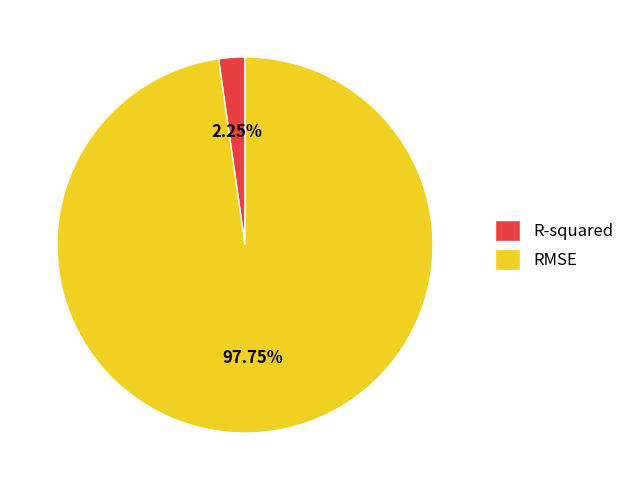

Which has a higher value, R-squared or RMSE?

RMSE